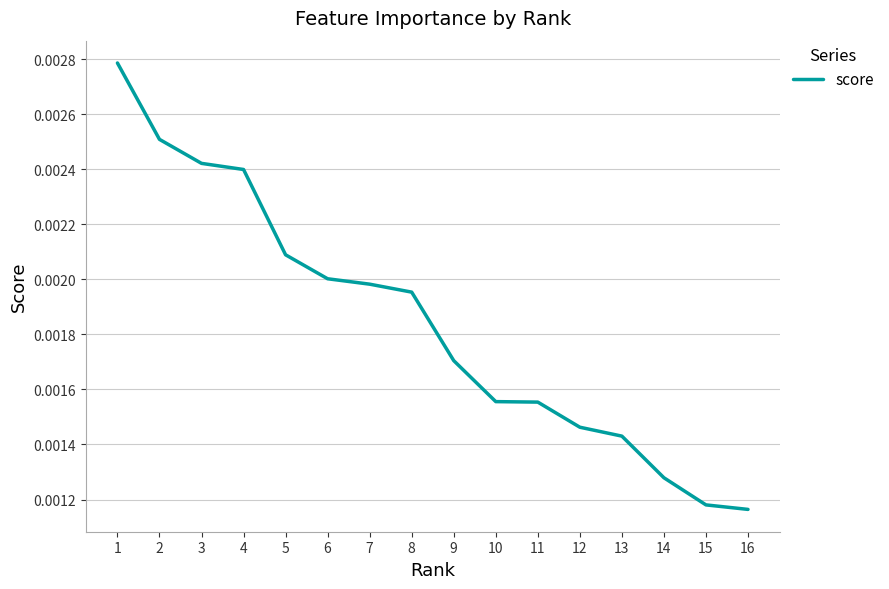

Where is the data nearest to the value 0?

16